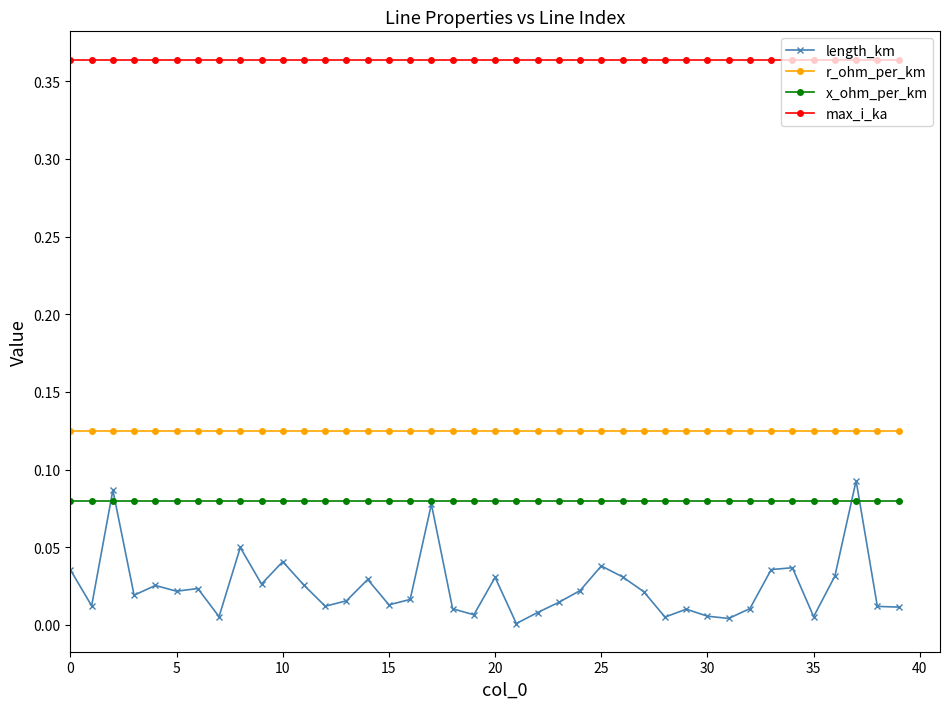

True or false: r_ohm_per_km and x_ohm_per_km cross at least once.

False